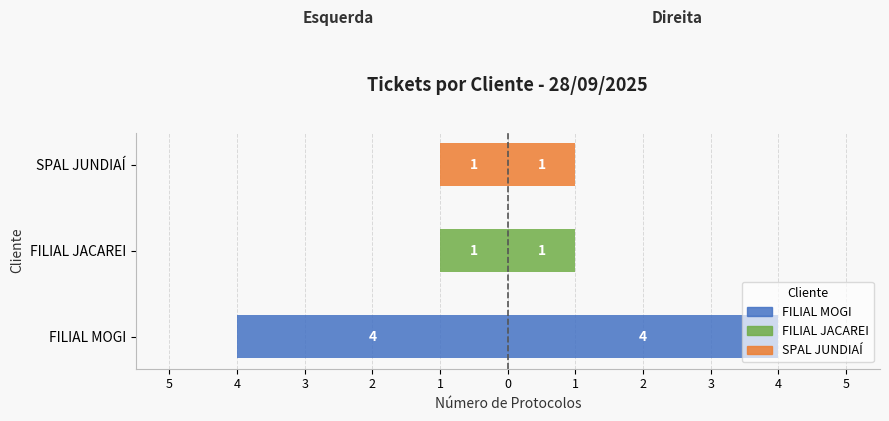

What is the average value of the Protocolos (Direita) series?

2